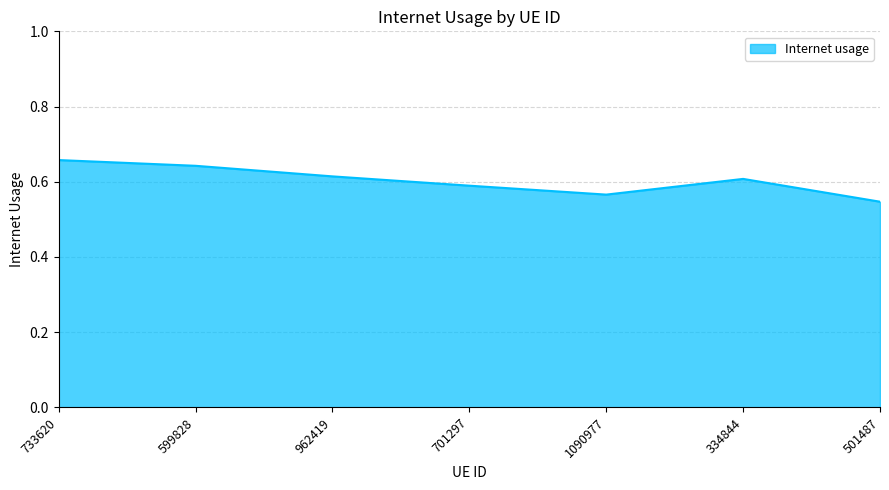

What position from the left is 599828?

2